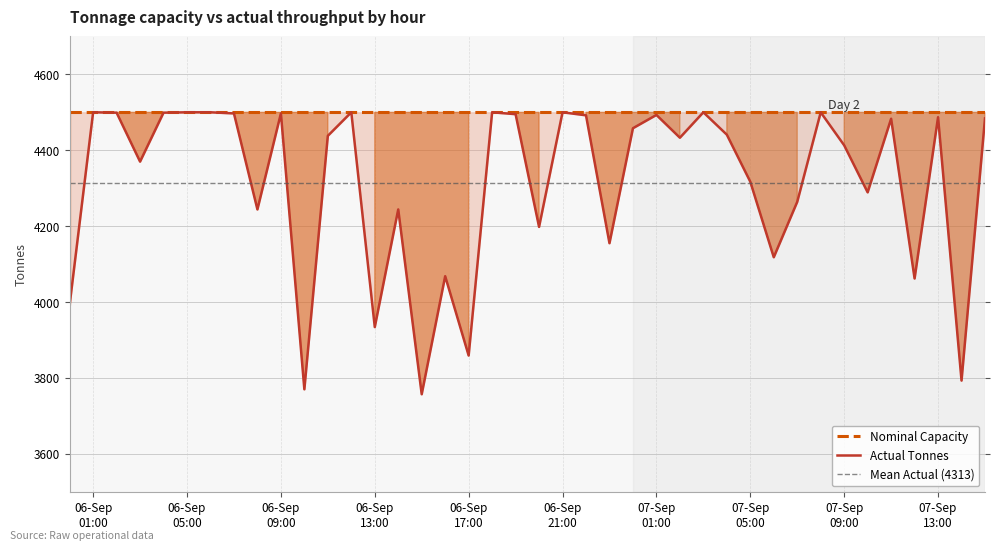

At which category does the data reach its first local peak?

06-Sep 01:00